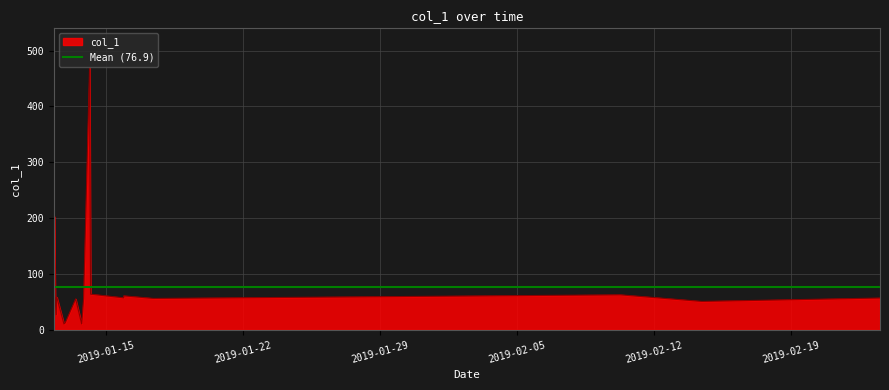

Where does the data first go above 56?

2019-01-12 07:41:18